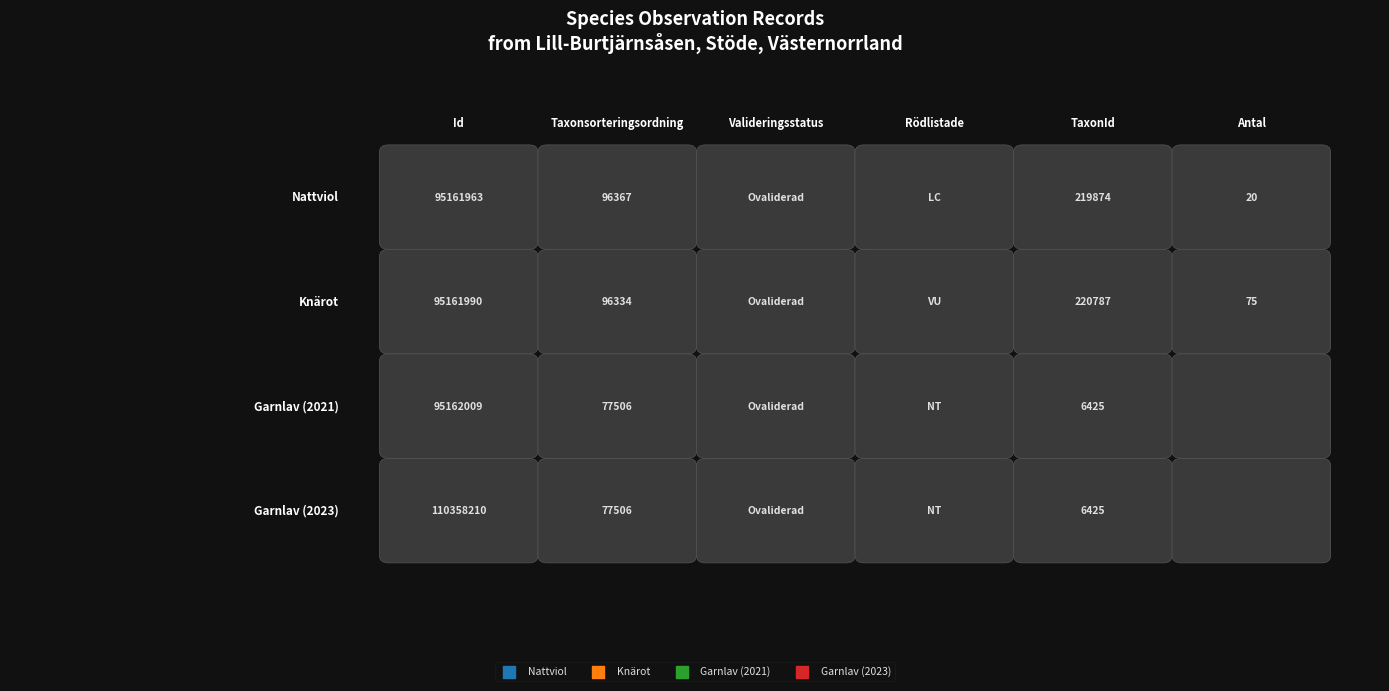

Is the value of Garnlav (2023) at 3 greater than the value of Garnlav (2021) at 0?

No